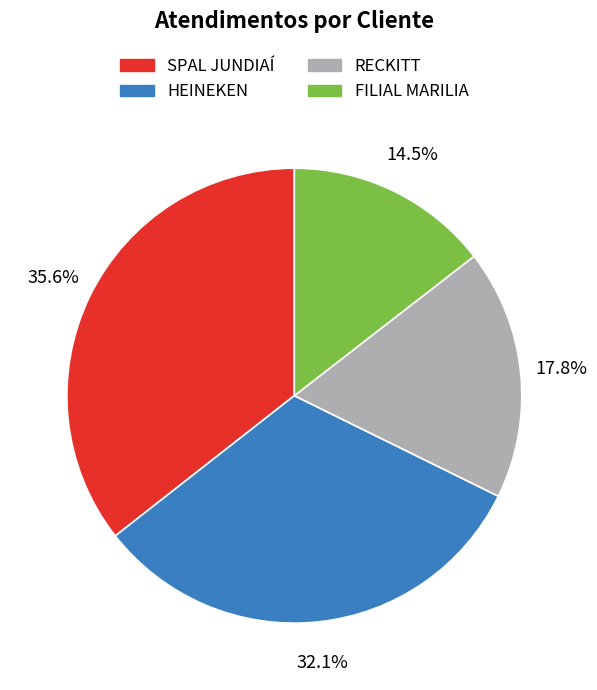

Count the number of slices in the pie.

4